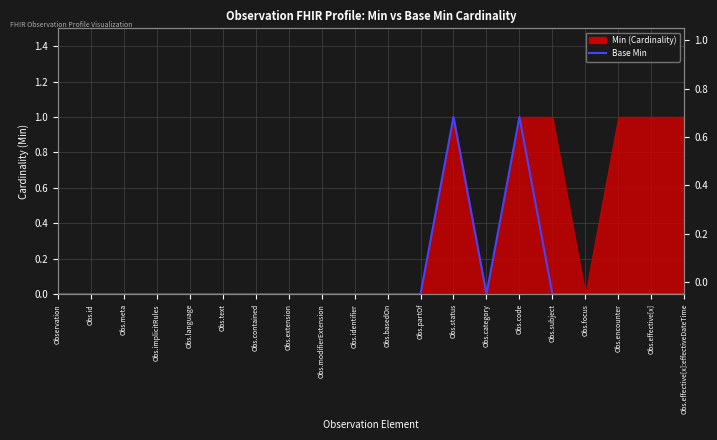

How many lines are shown in the chart?

1